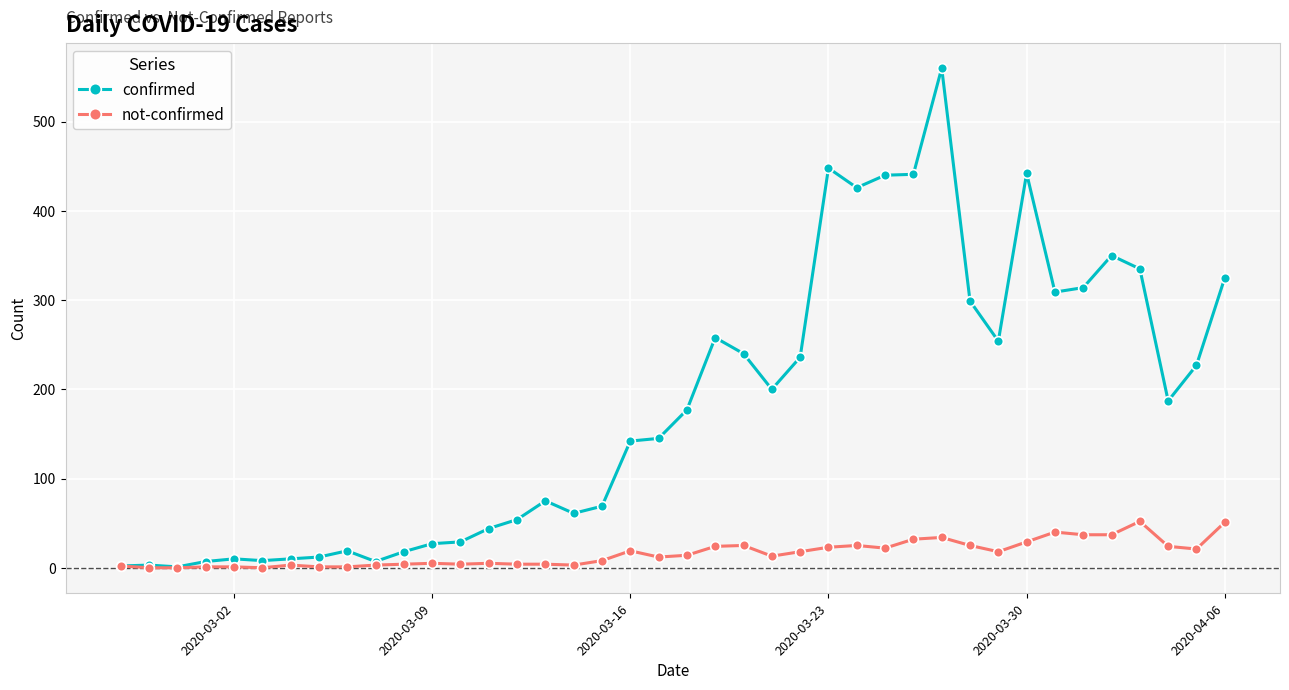

At how many categories does at least one series exceed 247?

14